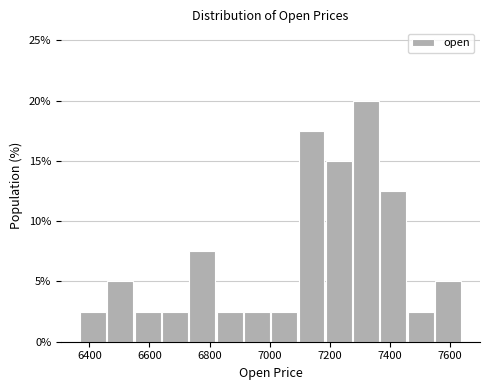

Reading left to right, list every bar in this chart as the range it spans on the x-axis followed by its height. Neither the bar edges nor the heights are printed on the chart, so give them approximately, as read against the axes.

6360 to 6460: 2.5
6460 to 6540: 5.0
6540 to 6640: 2.5
6640 to 6740: 2.5
6740 to 6820: 7.5
6820 to 6920: 2.5
6920 to 7000: 2.5
7000 to 7100: 2.5
7100 to 7180: 17.5
7180 to 7280: 15.0
7280 to 7360: 20.0
7360 to 7460: 12.5
7460 to 7540: 2.5
7540 to 7640: 5.0